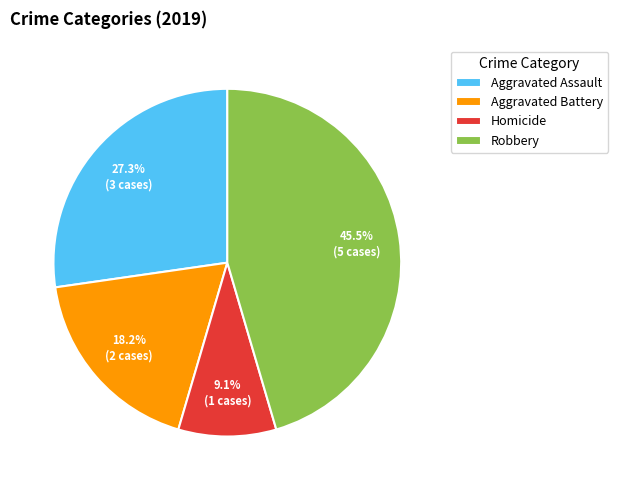

Approximately how many times larger is the value at Homicide compared to Aggravated Assault?

0.3